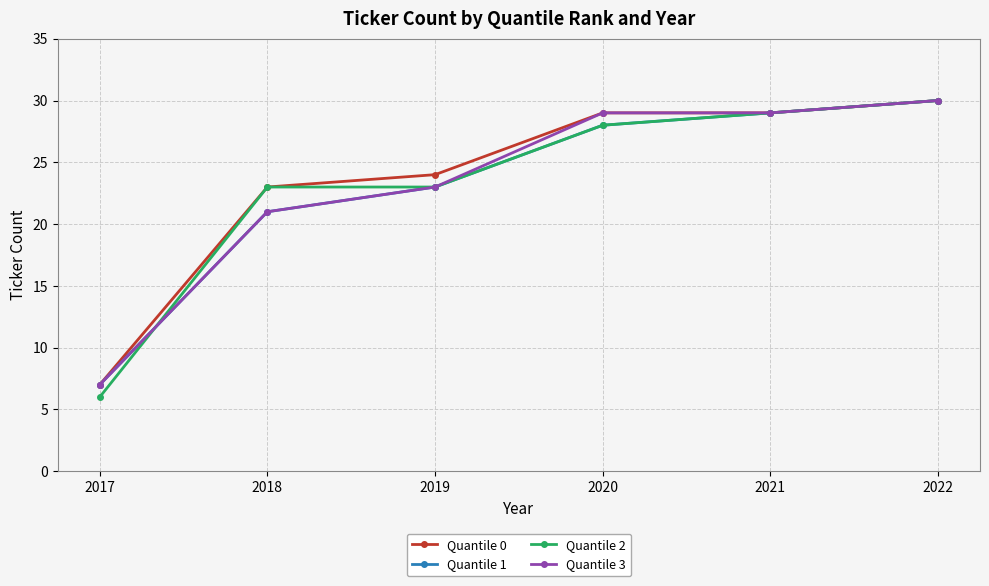

What is the difference between the maximum and second lowest values in the Quantile 0 series?

7